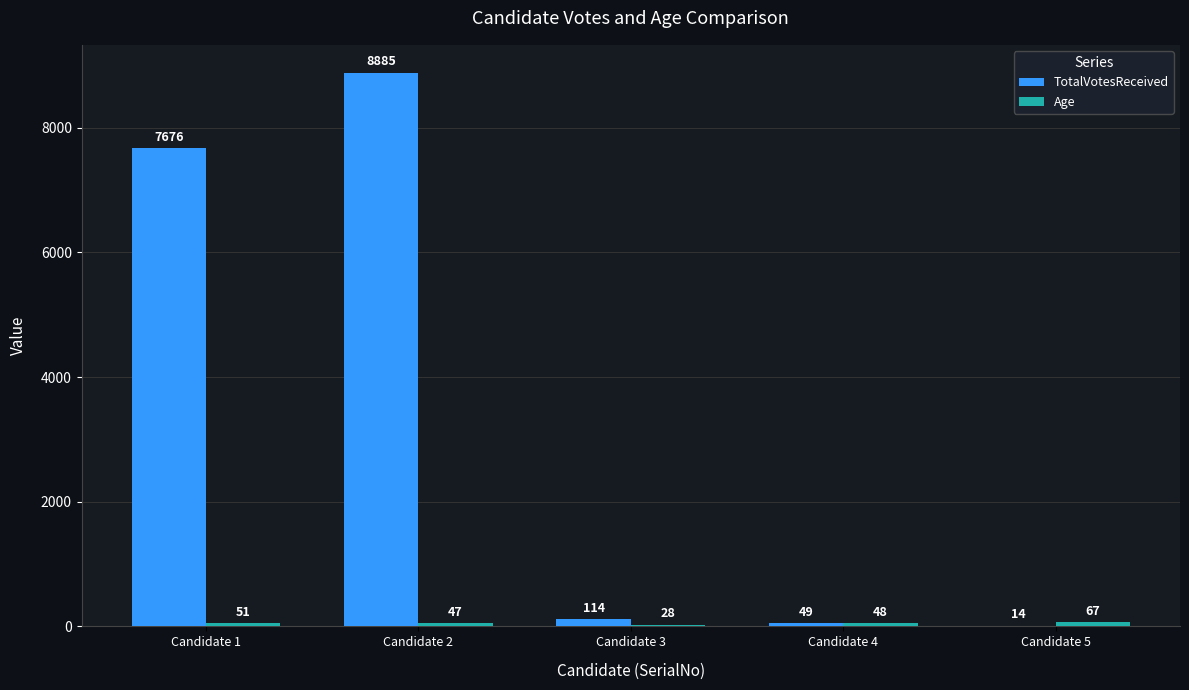

Is it true that TotalVotesReceived equals 14203 at Candidate 2?

False